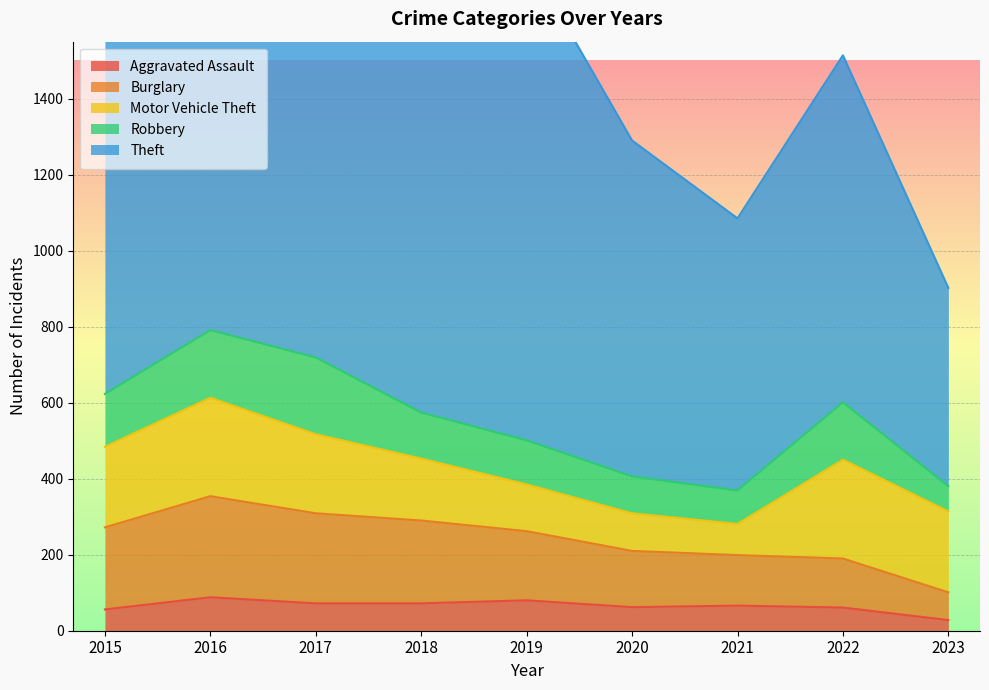

What is the approximate value of Motor Vehicle Theft at 2019, to the nearest 5?

125